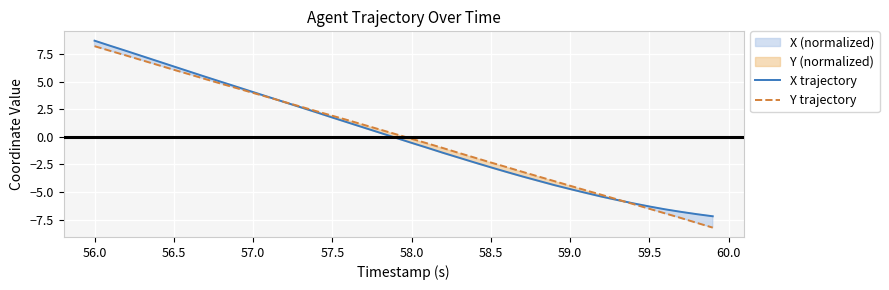

What is the value of the X trajectory point at the 8th from the left?

5.4